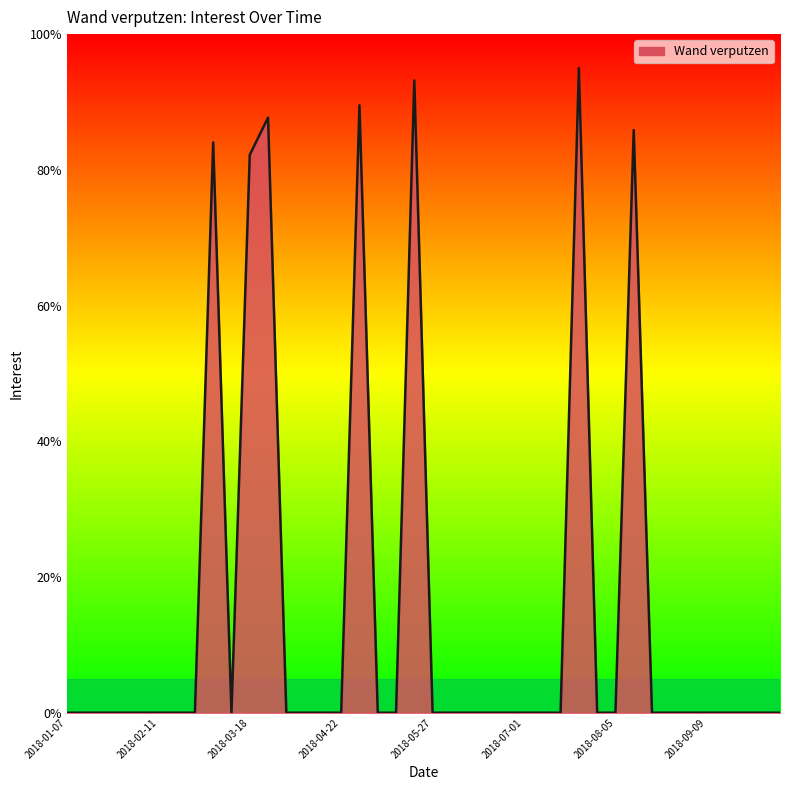

What is the greatest value displayed?

95.0